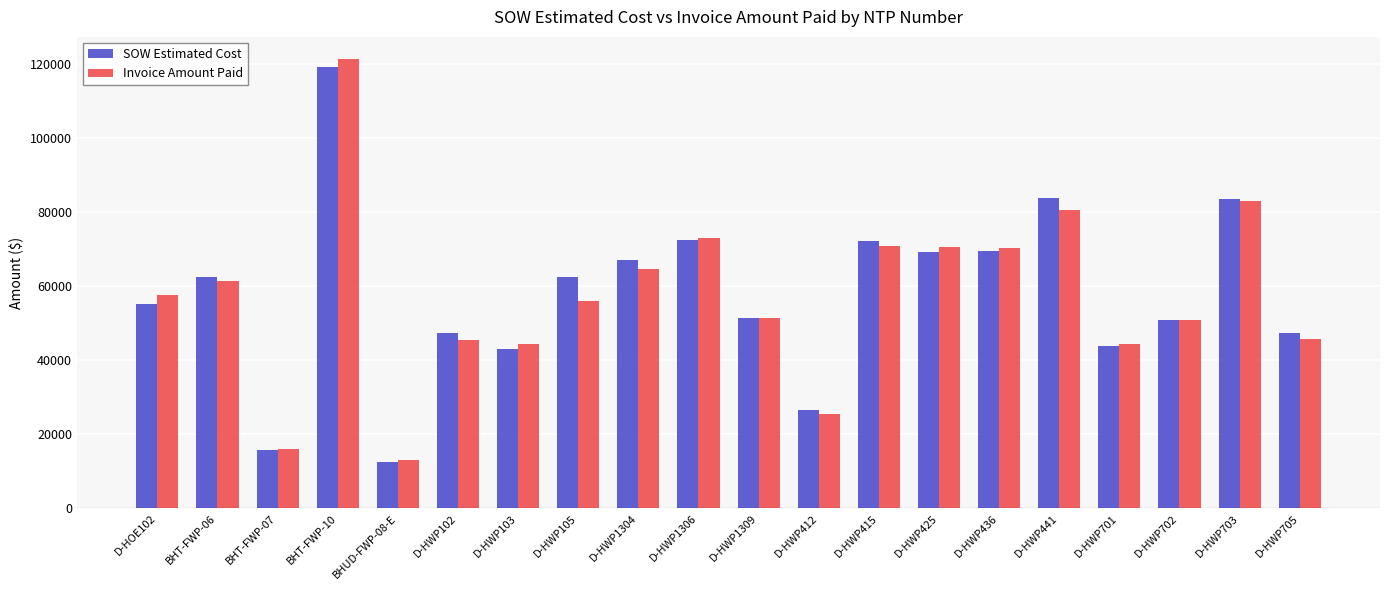

Is it true that Invoice Amount Paid equals 63629.8 at BHT-FWP-10?

False